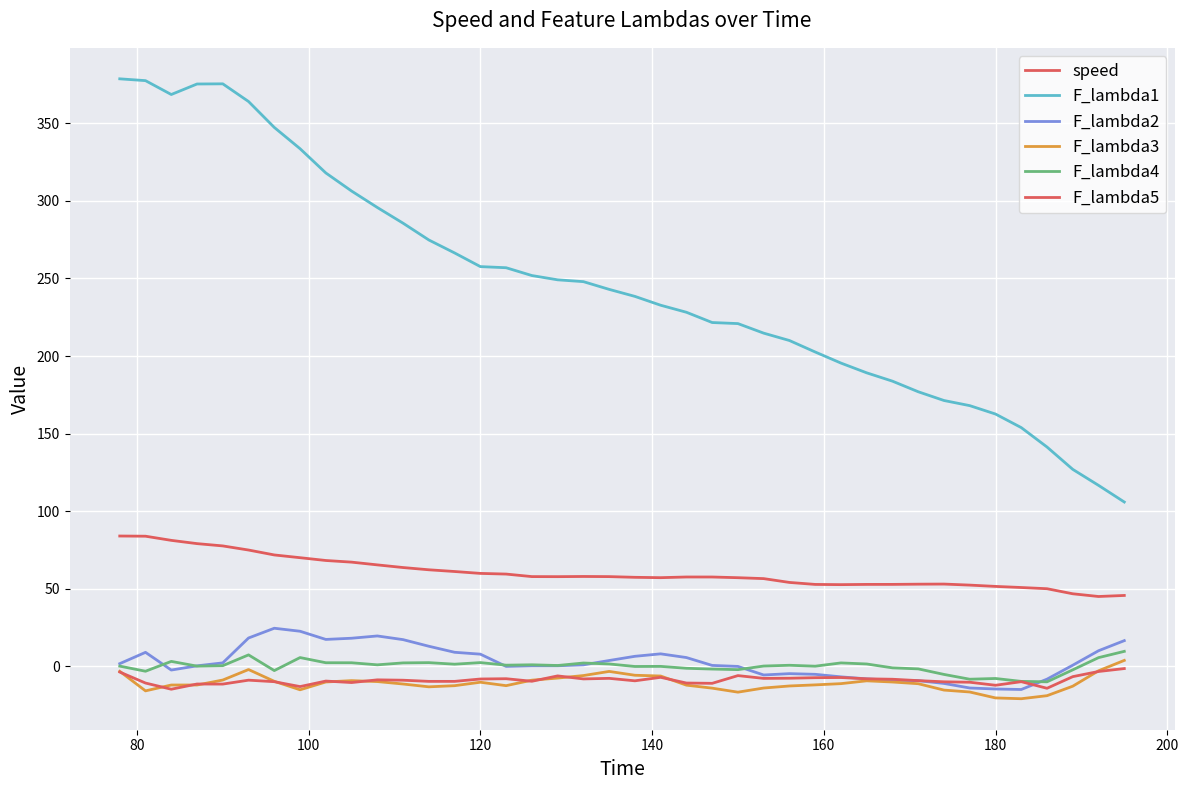

Does the chart display data point markers on the line(s)?

No